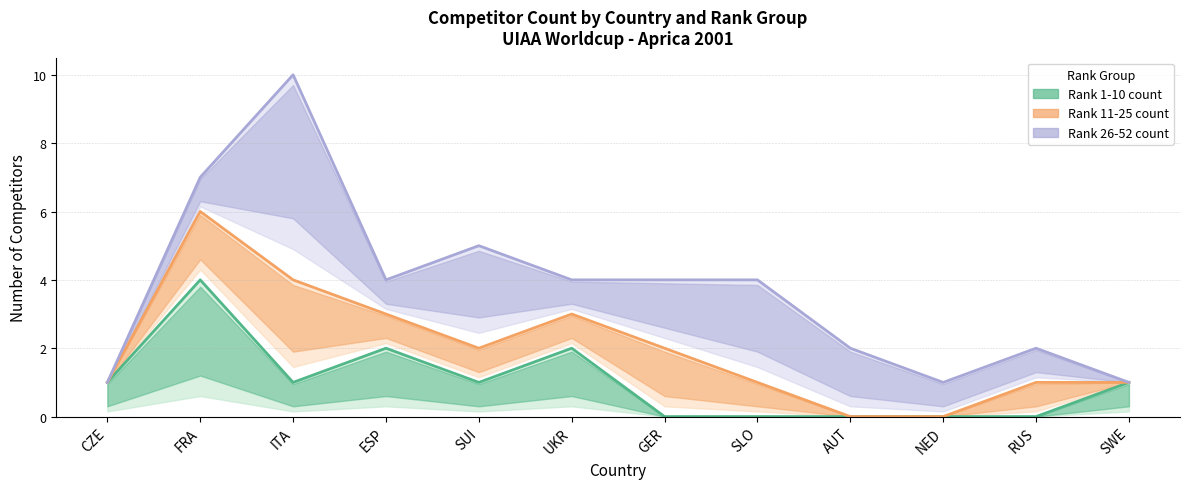

At FRA, list the series in order from largest to smallest.

Rank 26-52 count, Rank 11-25 count, Rank 1-10 count